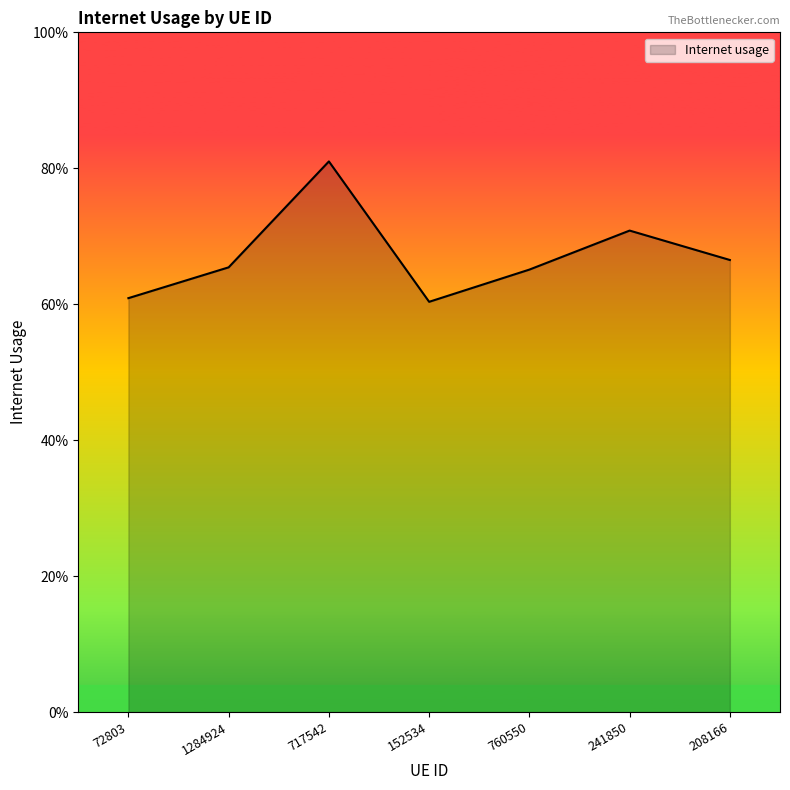

Does the chart display data point markers on the line(s)?

No